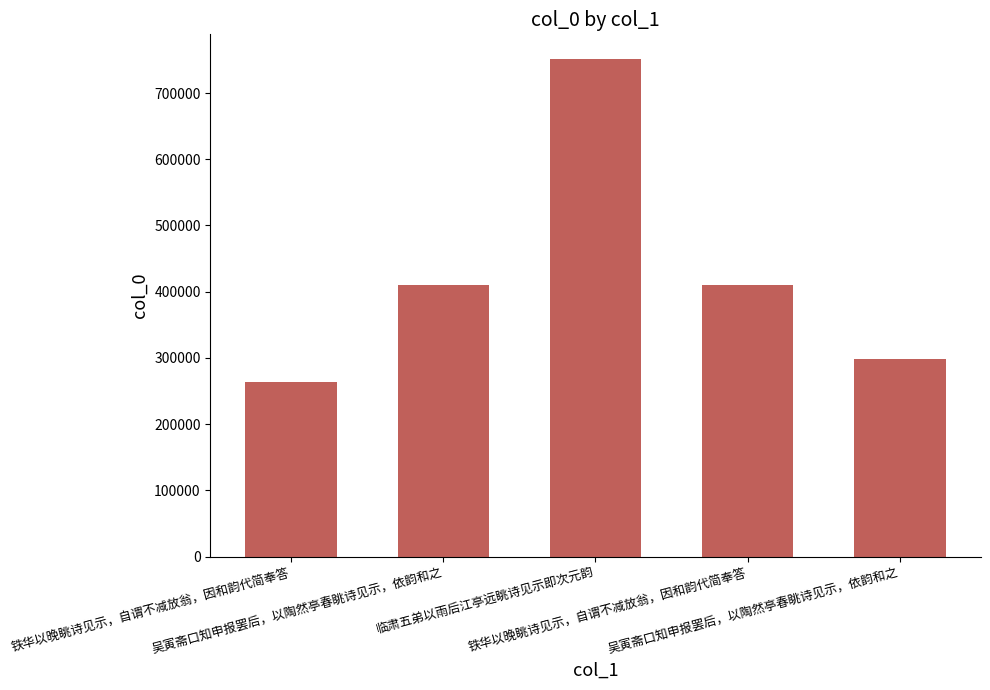

How many data points are less than 409707?

2